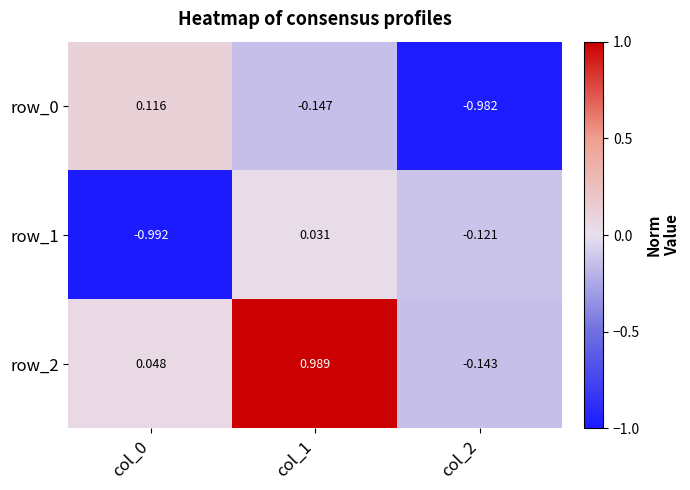

How many values in row_1 are above zero?

1